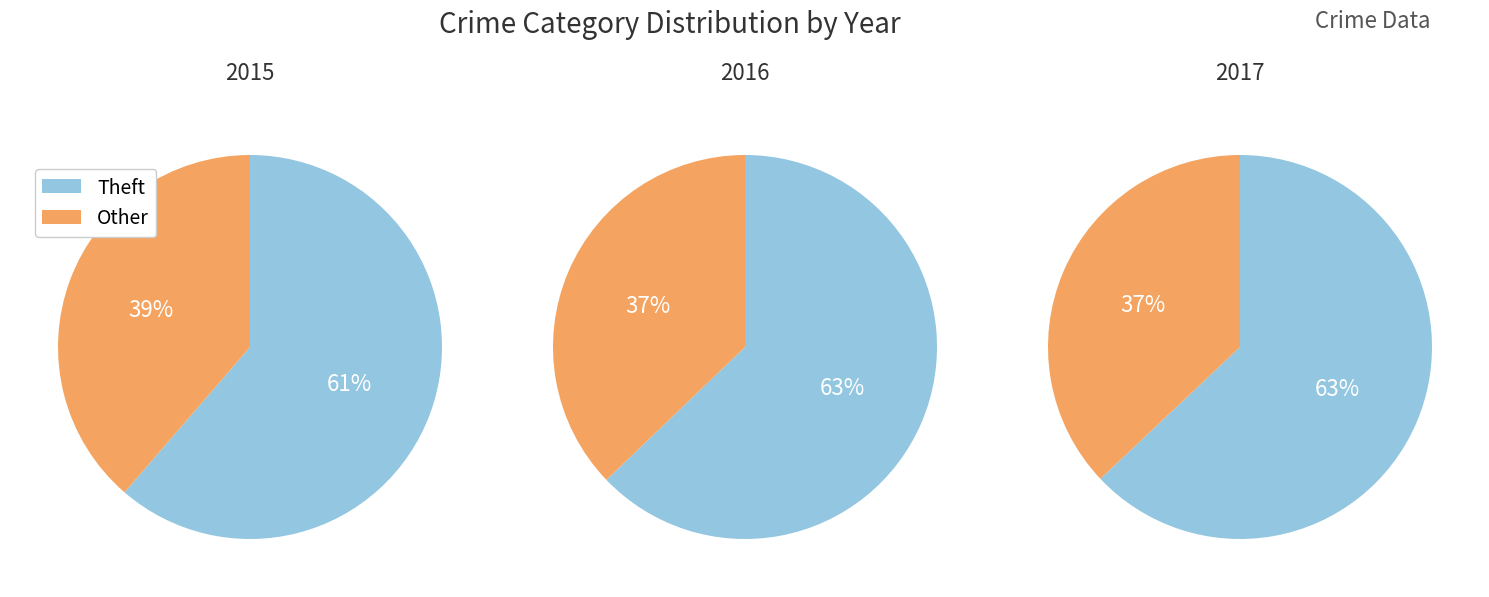

The Motor Vehicle Theft slice represents 23% of the pie. True or false?

False